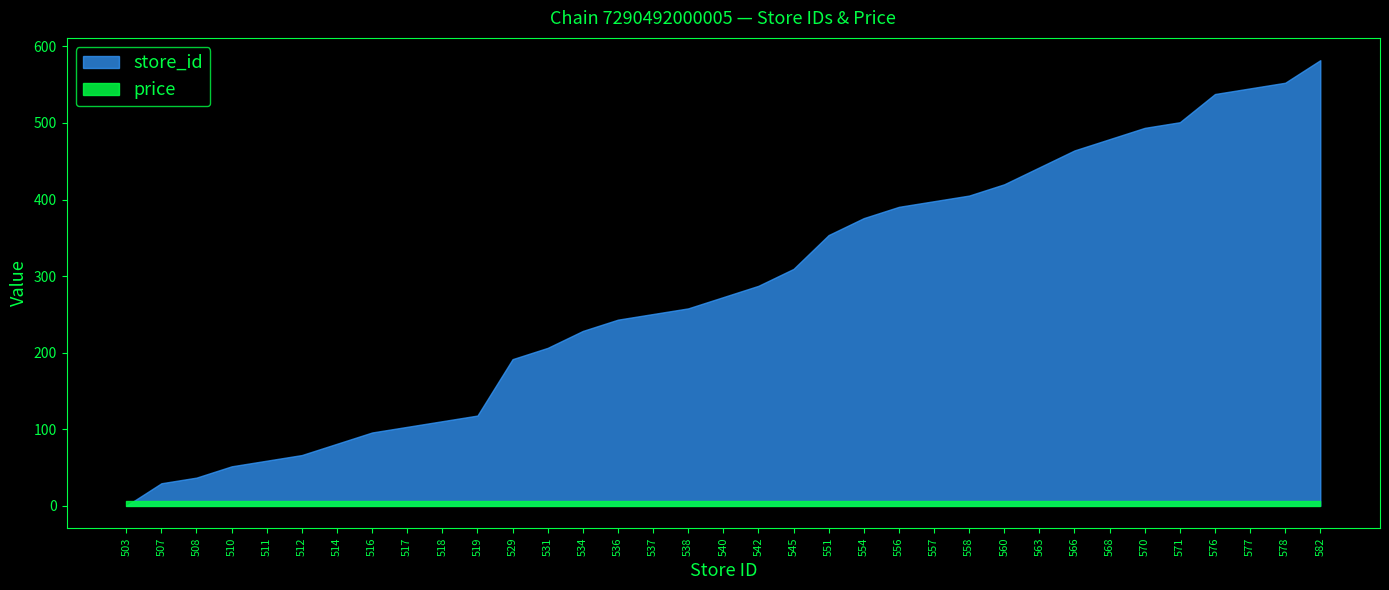

Rank the categories by store_id value from highest to lowest.

582, 578, 577, 576, 571, 570, 568, 566, 563, 560, 558, 557, 556, 554, 551, 545, 542, 540, 538, 537, 536, 534, 531, 529, 519, 518, 517, 516, 514, 512, 511, 510, 508, 507, 503